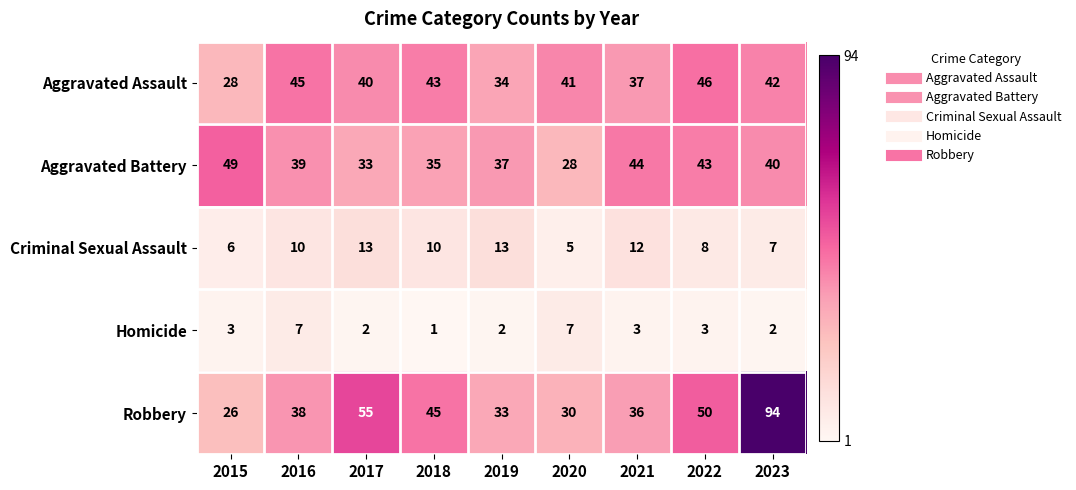

What is the maximum value shown in the chart?

94